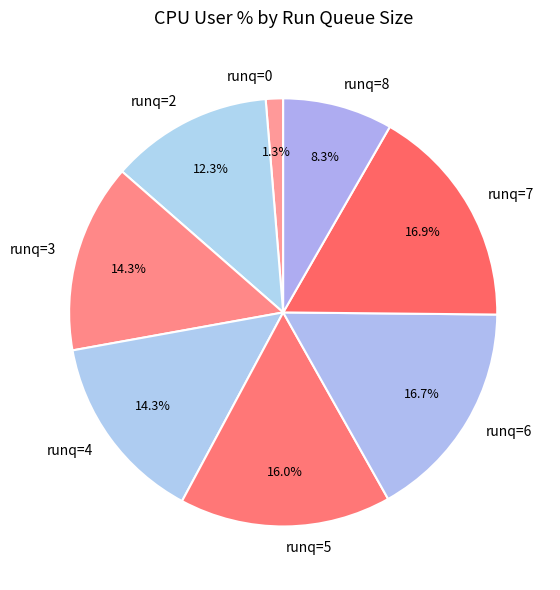

Is there any slice that represents more than half of the pie?

No